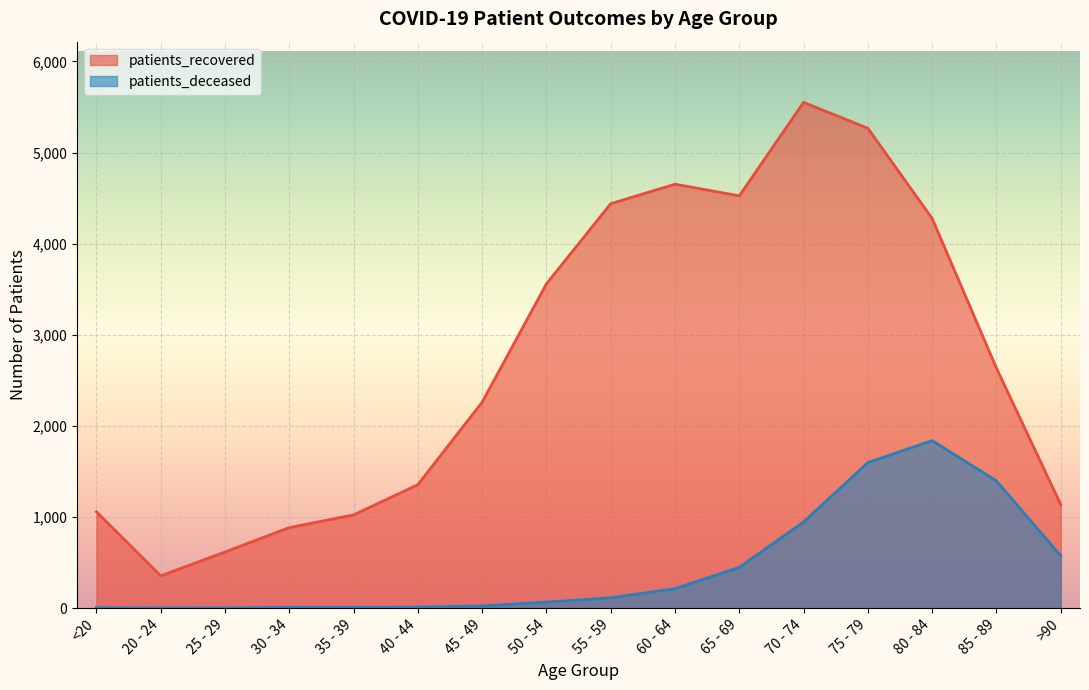

Rank the series at 45 - 49 from highest to lowest value.

patients_recovered, patients_deceased